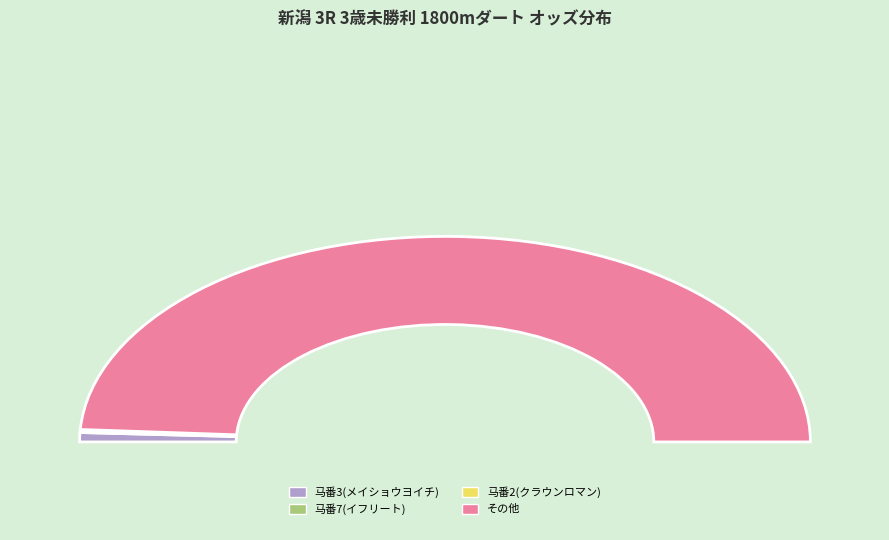

Which has a higher value, サトノアクセル or メイショウヨイチ?

サトノアクセル